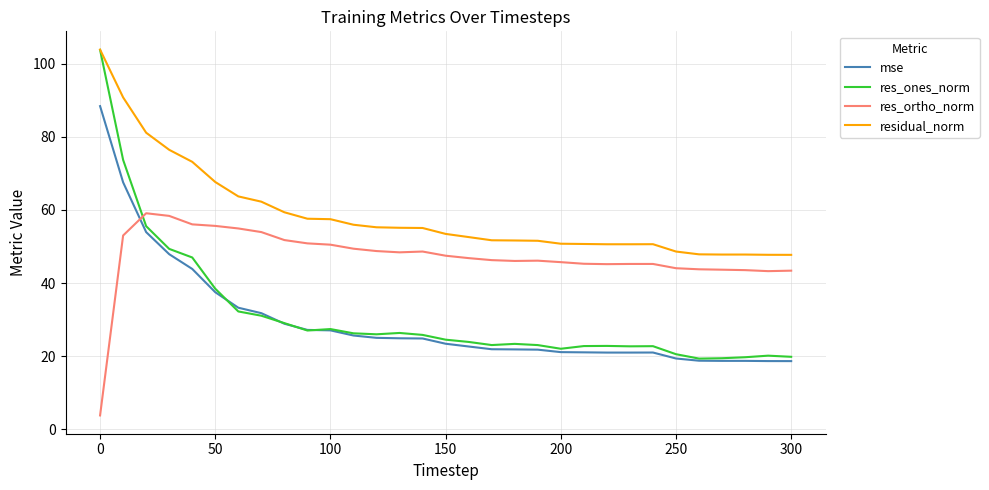

What is the maximum value for mse?

88.4